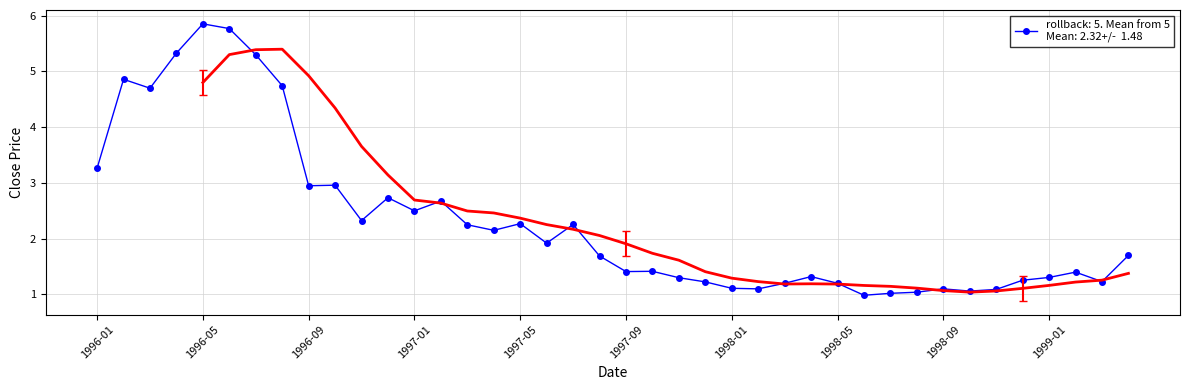

How many data points are less than 1?

1